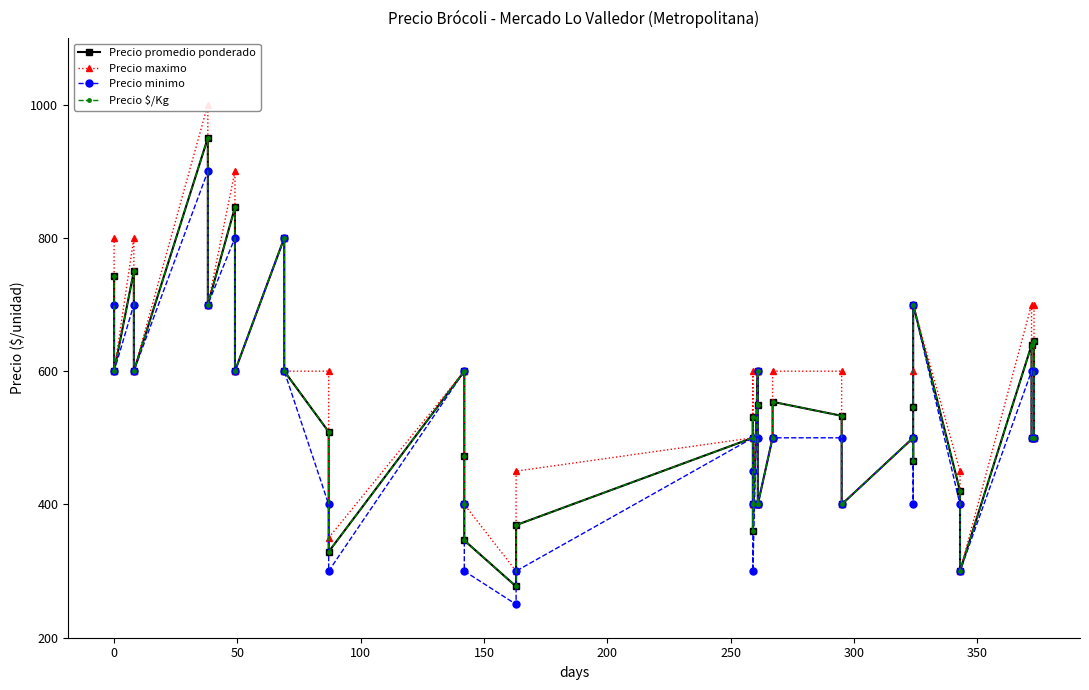

True or false: Precio maximo and Precio minimo intersect in this chart.

False